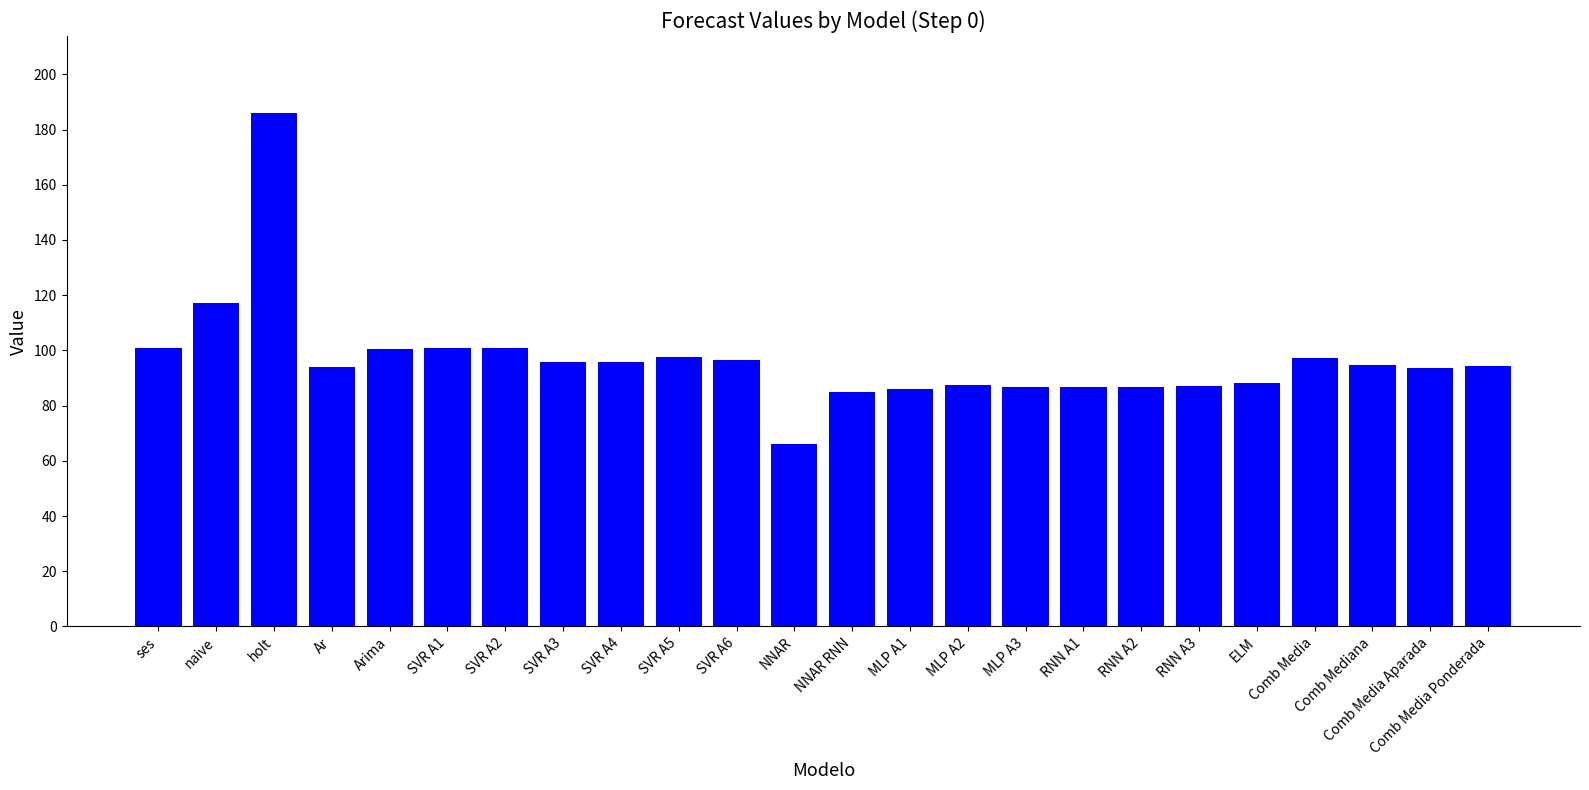

The chart shows a value of 158.0 at SVR A1. True or false?

False